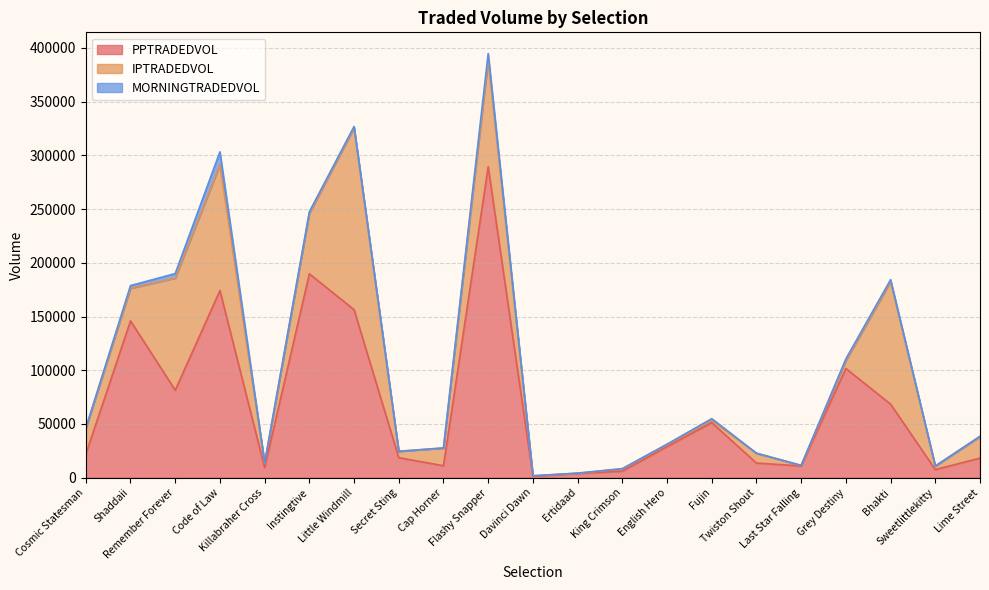

Is the value of IPTRADEDVOL at Ertidaad greater than the value of MORNINGTRADEDVOL at Remember Forever?

No